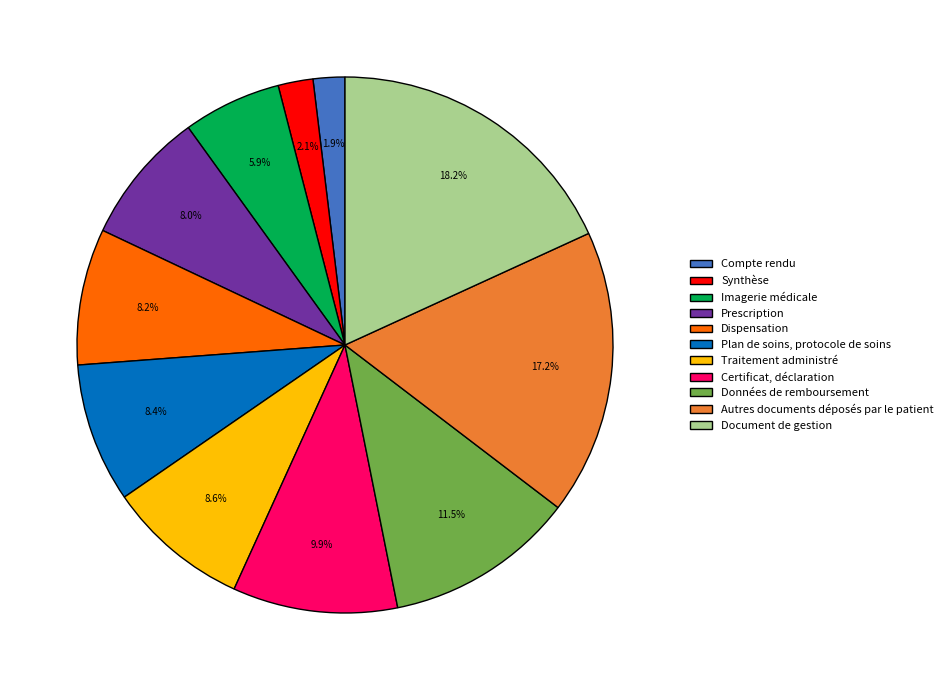

What percentage is the Synthèse slice, to the nearest percent?

2%